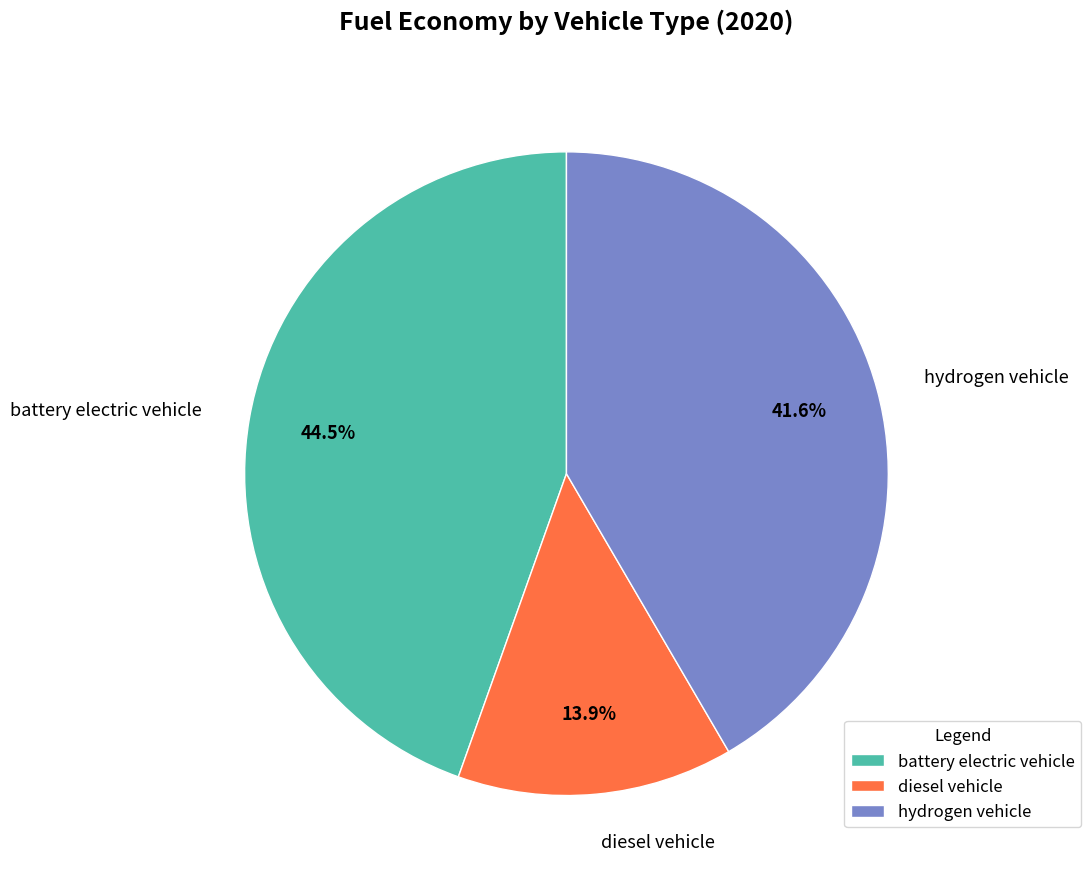

What percentage is the hydrogen vehicle slice, to the nearest percent?

42%